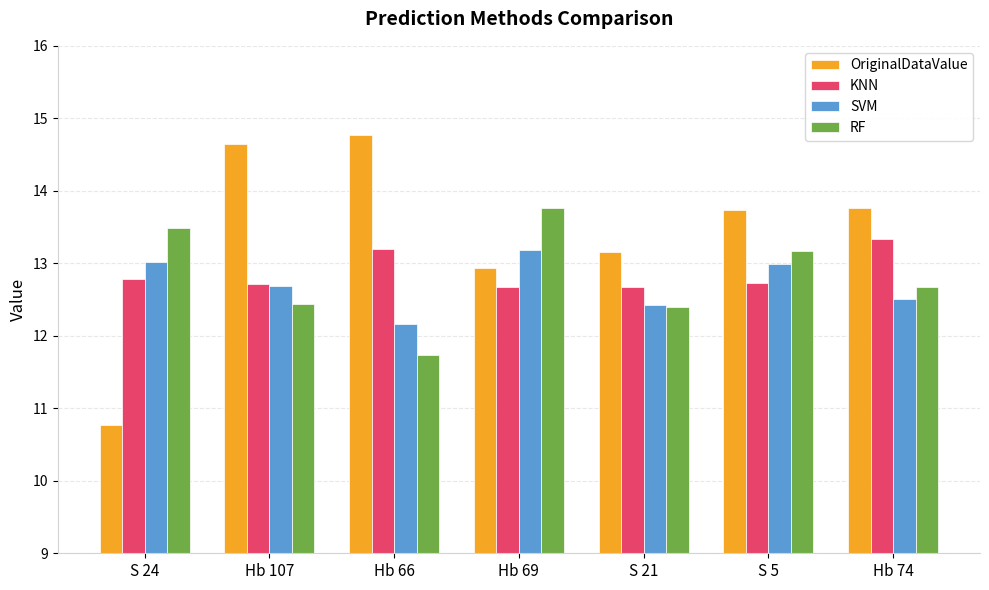

Which series has the largest range (max minus min)?

OriginalDataValue